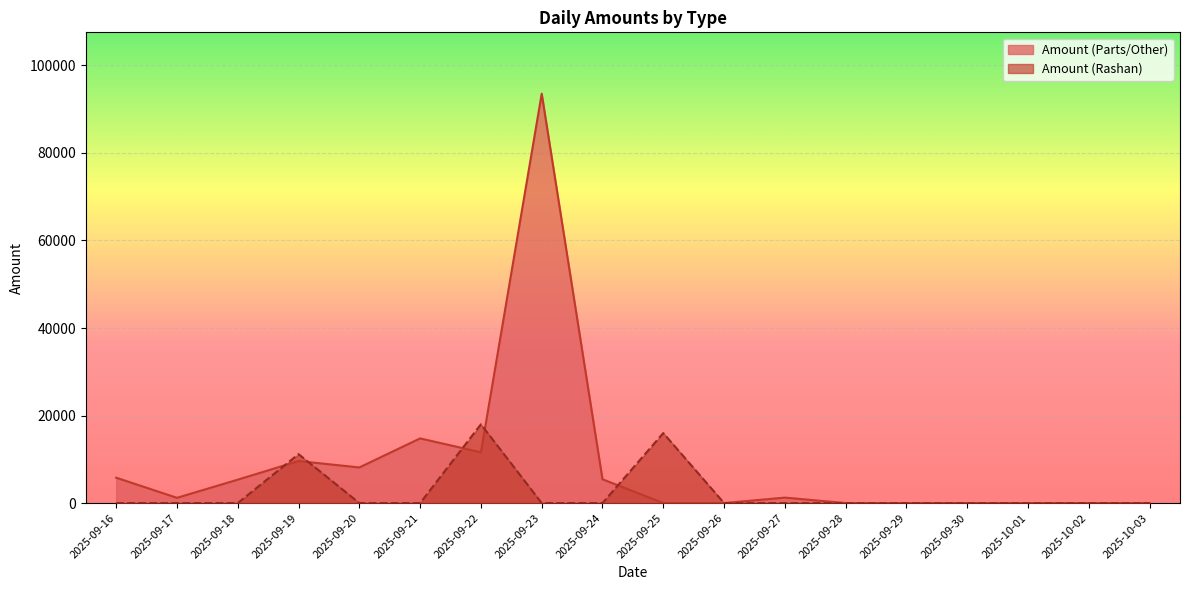

Reading left to right, extract all data points from this chart.

Amount (Rashan): 2025-09-16=0	2025-09-17=0	2025-09-18=0	2025-09-19=11185	2025-09-20=0	2025-09-21=0	2025-09-22=18000	2025-09-23=0	2025-09-24=0	2025-09-25=15995	2025-09-26=0	2025-09-27=0	2025-09-28=0	2025-09-29=0	2025-09-30=0	2025-10-01=0	2025-10-02=0	2025-10-03=0
Amount (Parts/Other): 2025-09-16=5800	2025-09-17=1200	2025-09-18=5350	2025-09-19=9601	2025-09-20=8140	2025-09-21=14780	2025-09-22=11600	2025-09-23=93530	2025-09-24=5440	2025-09-25=0	2025-09-26=0	2025-09-27=1250	2025-09-28=0	2025-09-29=0	2025-09-30=0	2025-10-01=0	2025-10-02=0	2025-10-03=0